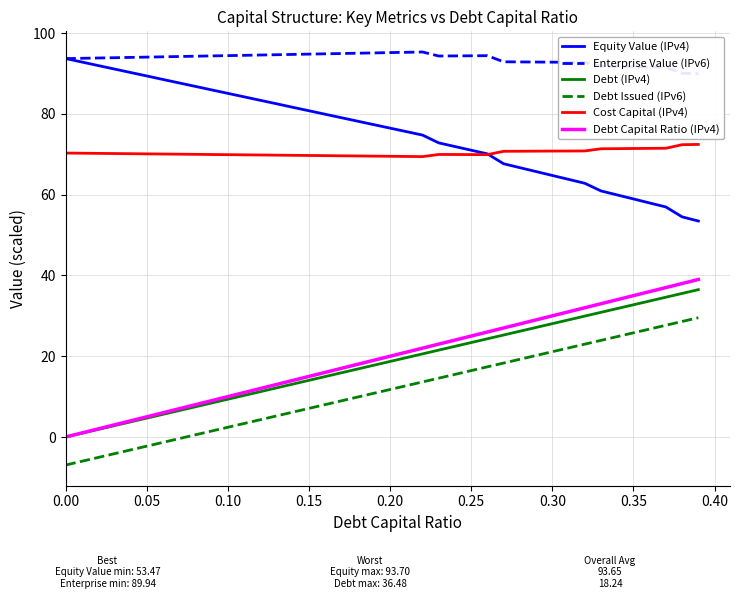

What are all the series names shown in the legend?

Equity Value (IPv4), Enterprise Value (IPv6), Debt (IPv4), Debt Issued (IPv6), Cost Capital (IPv4), Debt Capital Ratio (IPv4)